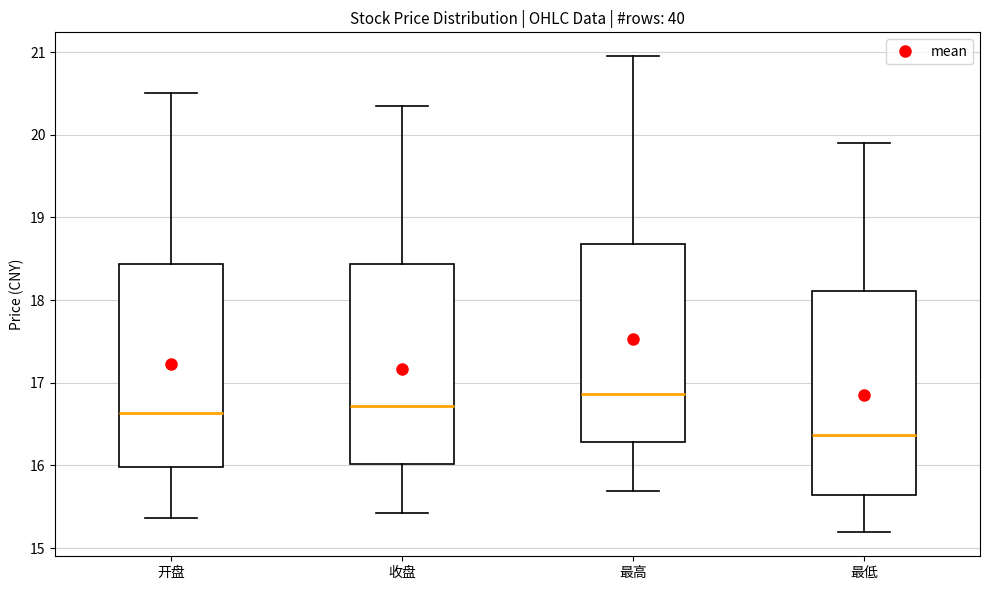

Which box has the lowest median line?

最低